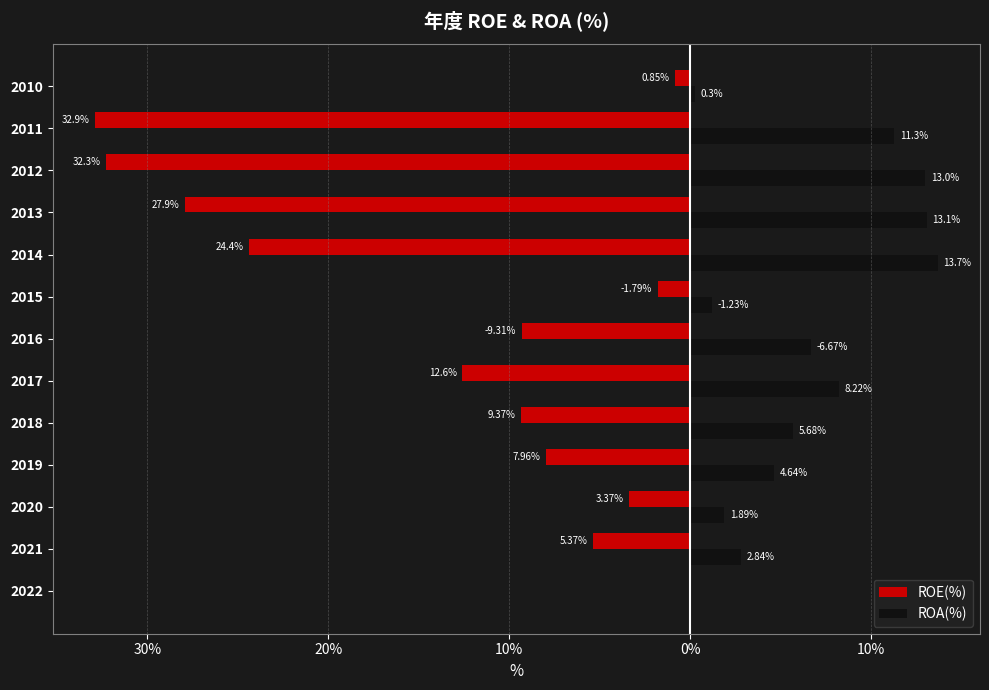

What are all the series names shown in the legend?

ROE(%), ROA(%)